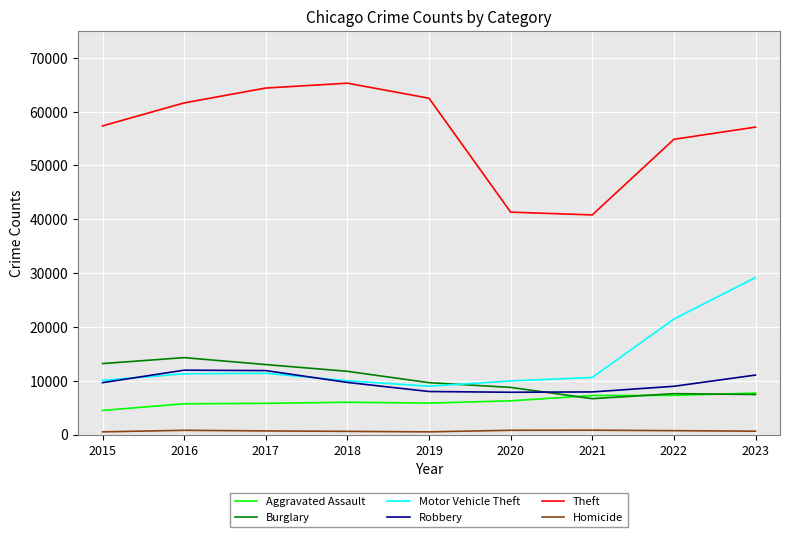

True or false: Theft and Homicide cross at least once.

False